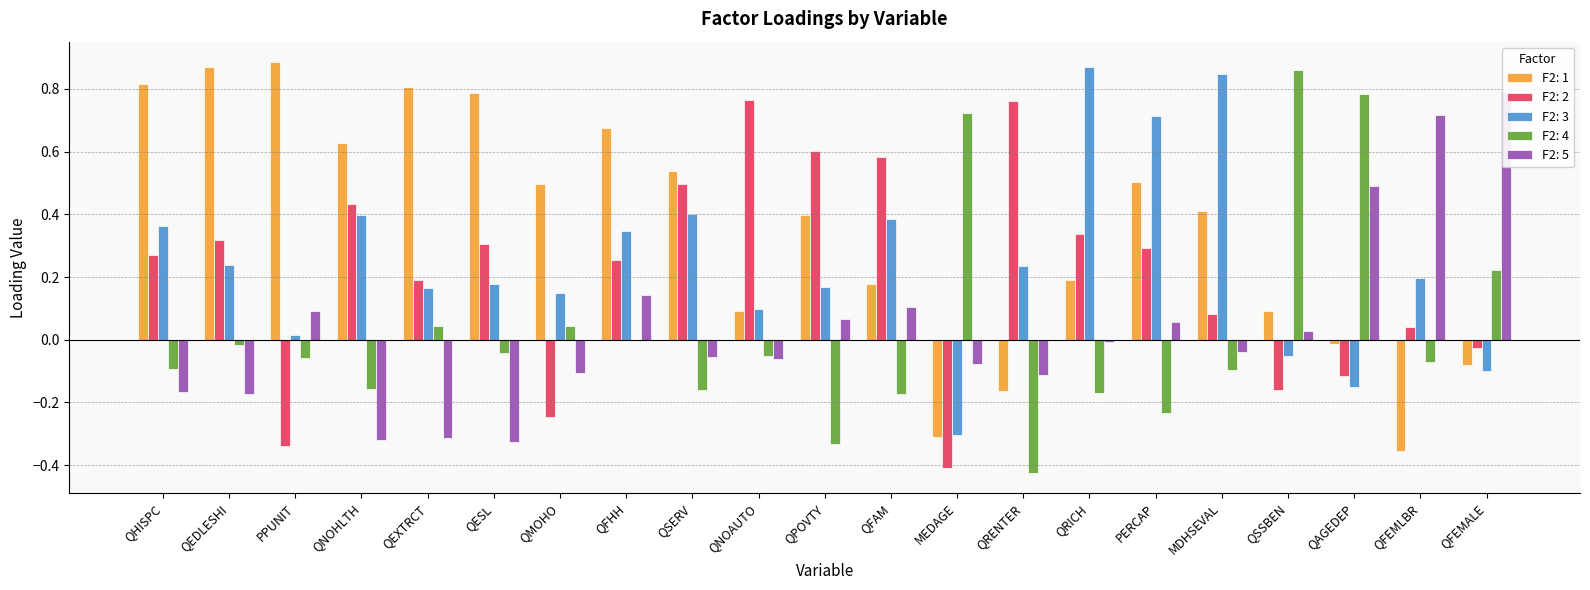

What is the label of the 21st bar from the left?

QFEMALE